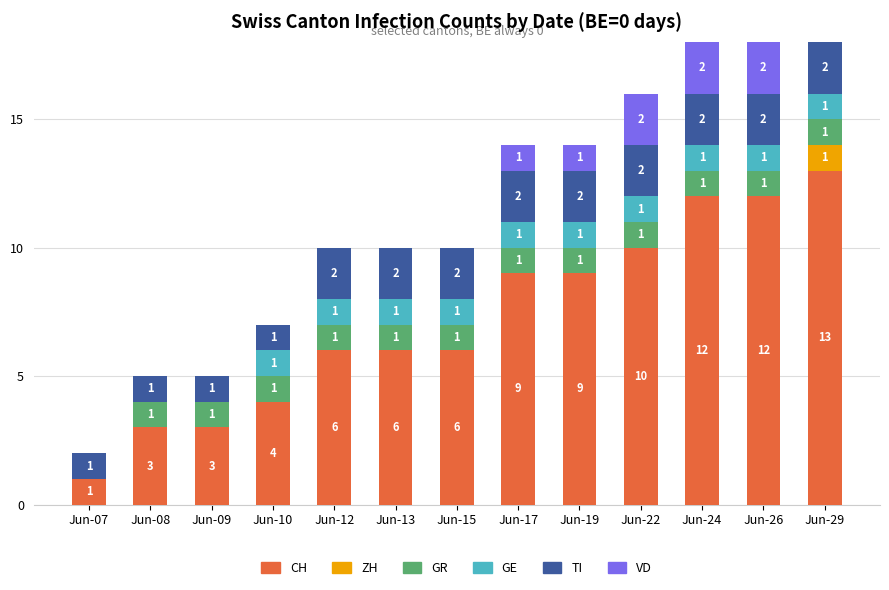

What is the approximate value of CH at Jun-24, to the nearest 5?

10